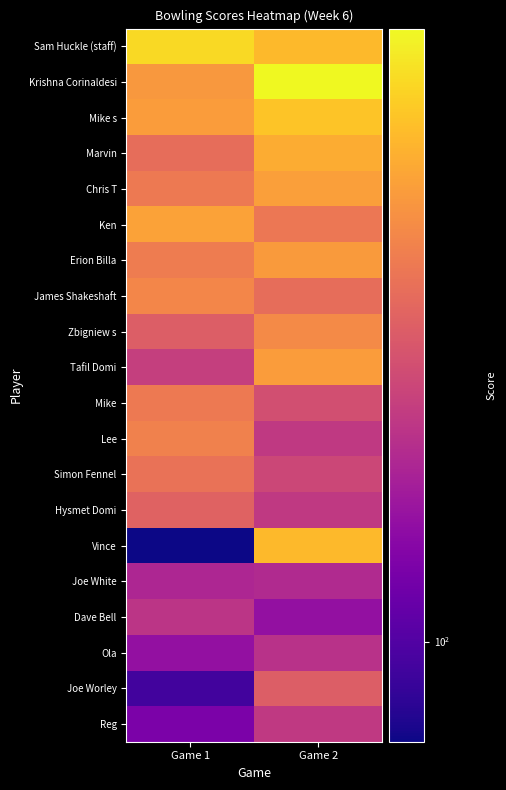

What is the difference between the highest and lowest values at Game 1?

103